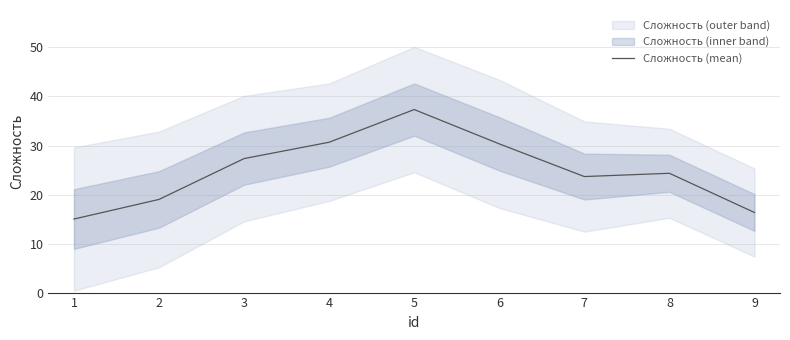

How many interior local peaks (higher than both neighbors) does the data have?

2